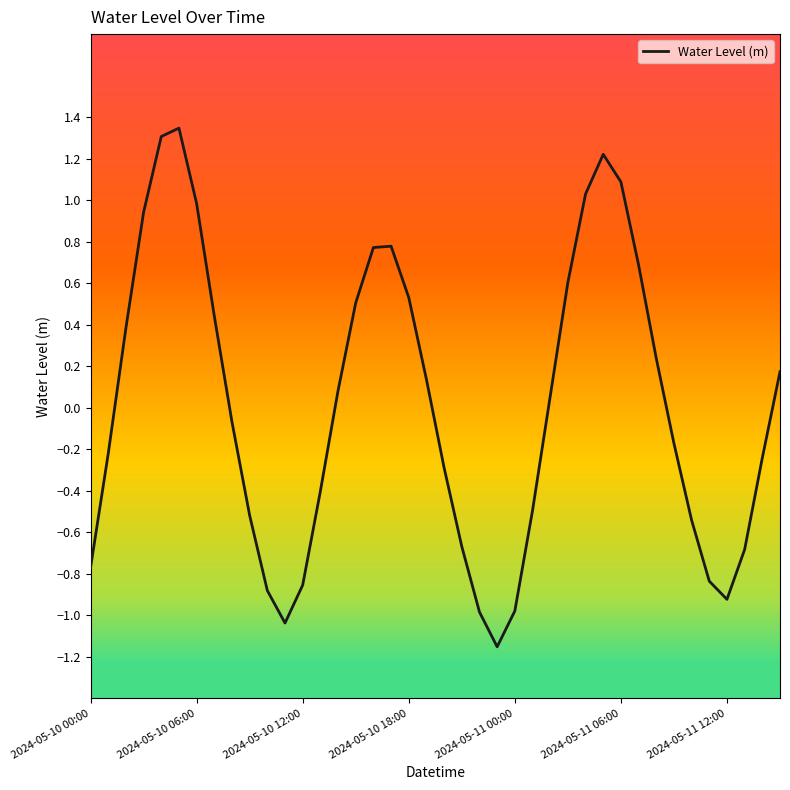

What is the value of the 5th point from the left?

1.3